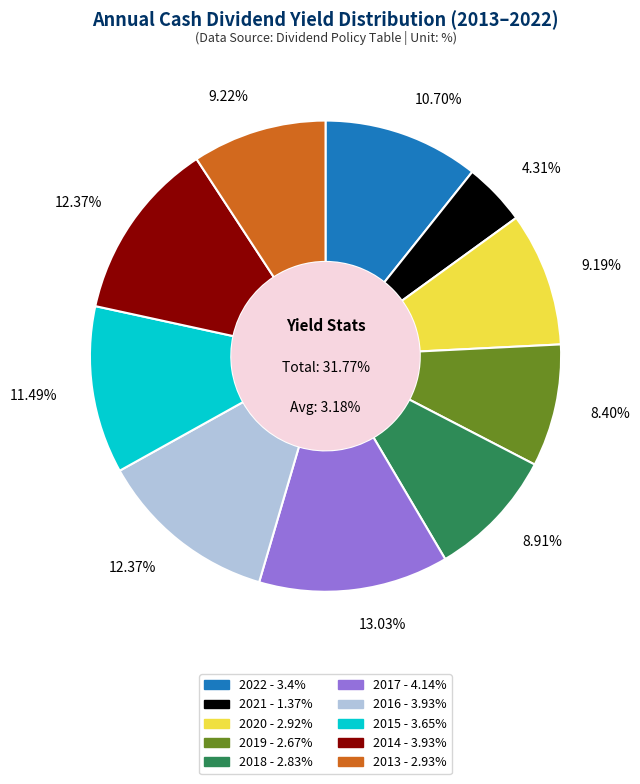

To the nearest percent, what is the combined percentage of 2018 and 2015?

20%